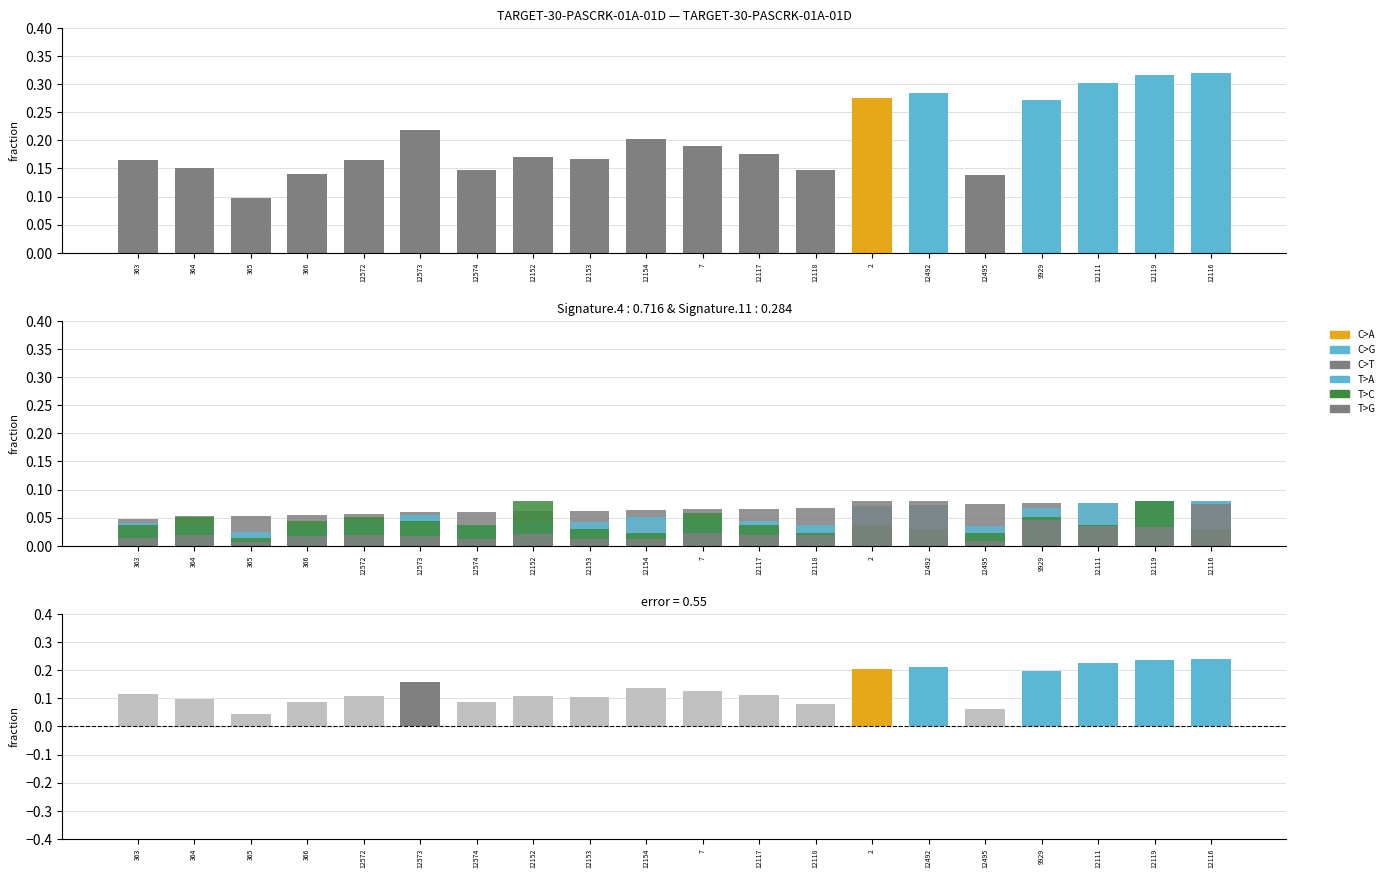

The T>A series shows 0.1 at 12154. True or false?

True